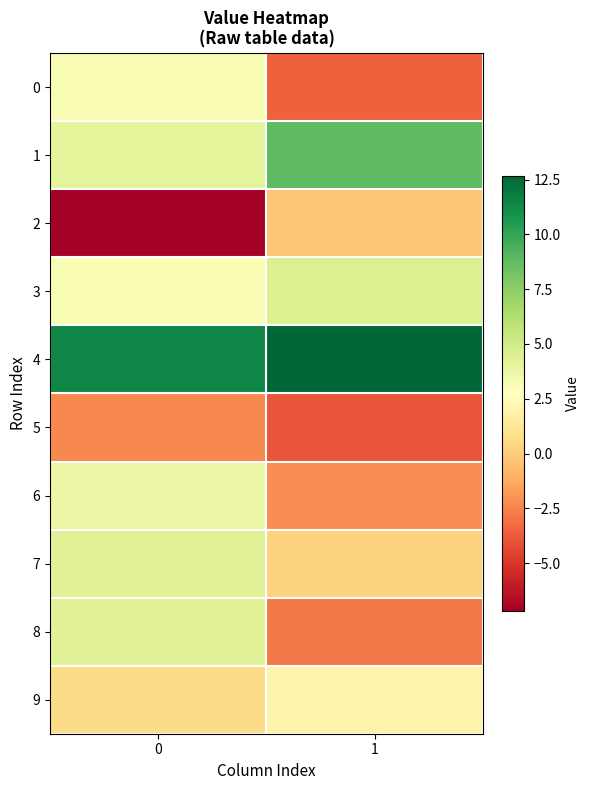

Reading right to left, what are all the values shown in this chart?

row_0: 1=-3.6	0=3.1
row_1: 1=8.8	0=4.1
row_2: 1=-0.2	0=-7.2
row_3: 1=4.5	0=3.1
row_4: 1=12.7	0=11.4
row_5: 1=-3.9	0=-2.3
row_6: 1=-2.2	0=3.7
row_7: 1=0.2	0=4.3
row_8: 1=-2.8	0=4.3
row_9: 1=2.0	0=0.6